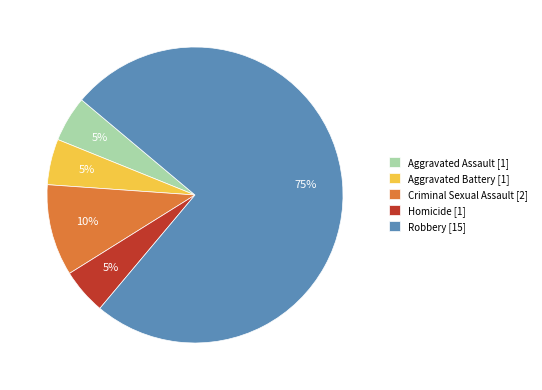

What is the ratio of the value at Aggravated Battery to the value at Robbery?

0.1